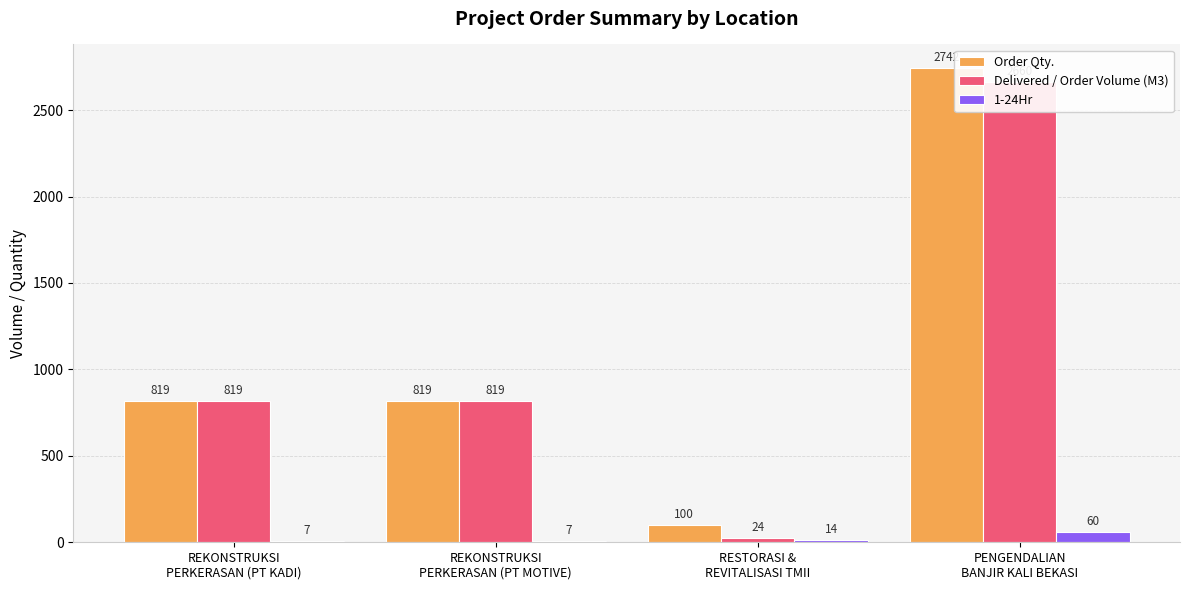

What is the label of the 3rd bar from the left?

RESTORASI &
REVITALISASI TMII